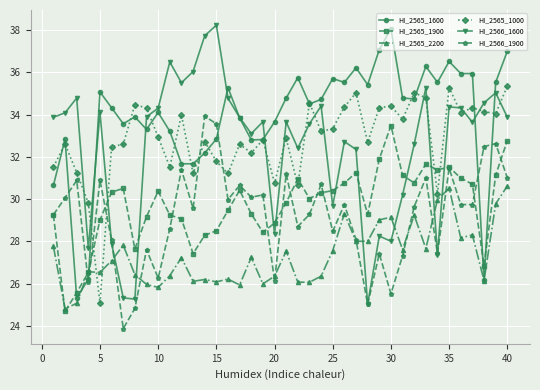

How many lines are shown in the chart?

6